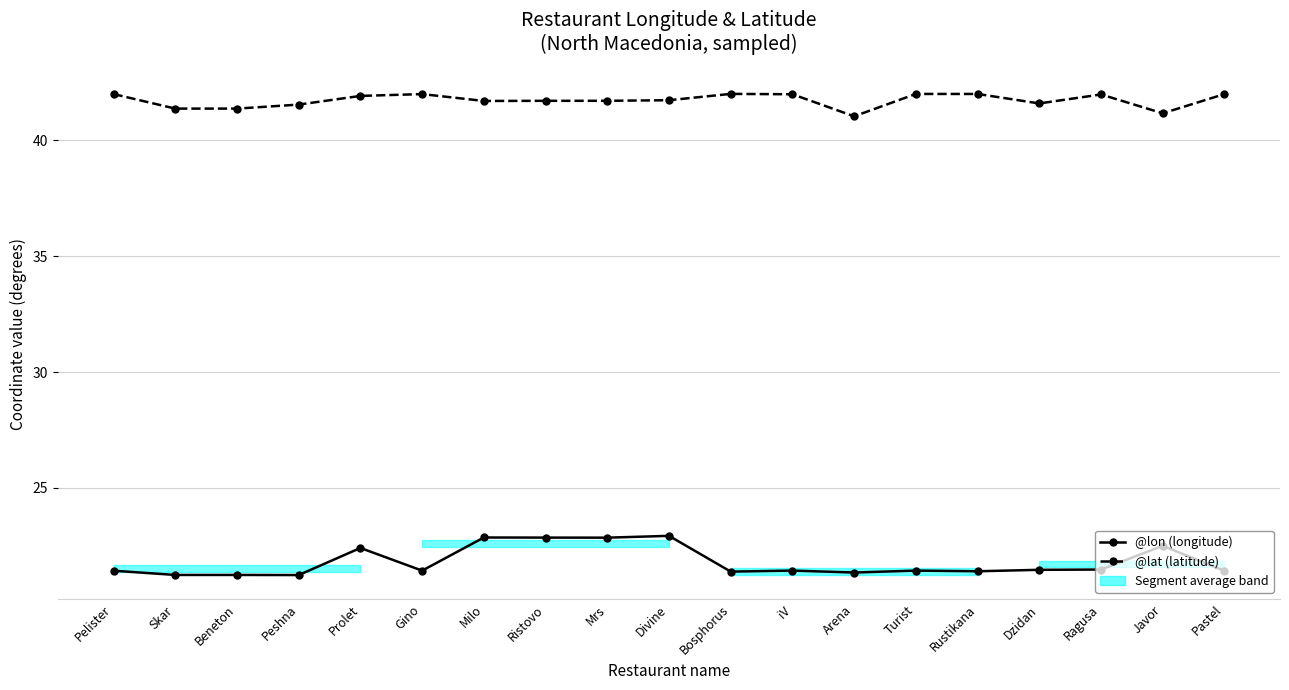

At which category is the sum across all series the highest?

Divine